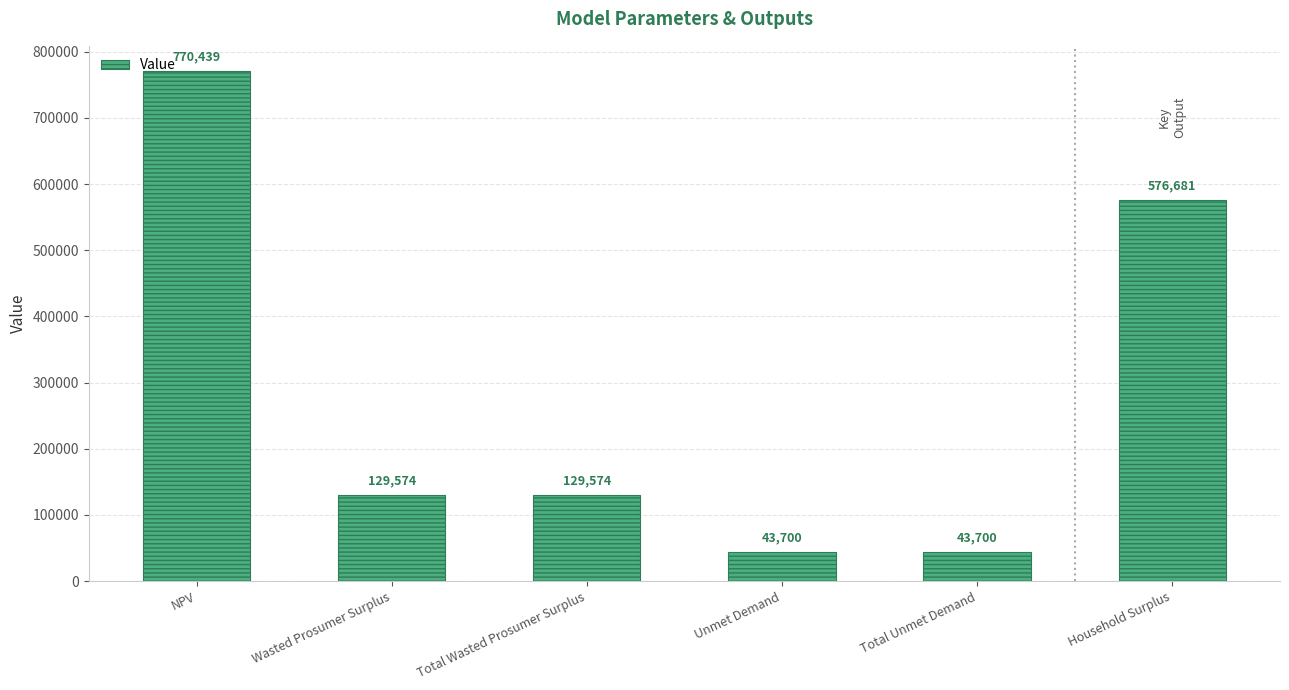

Count the number of data series in this chart.

1